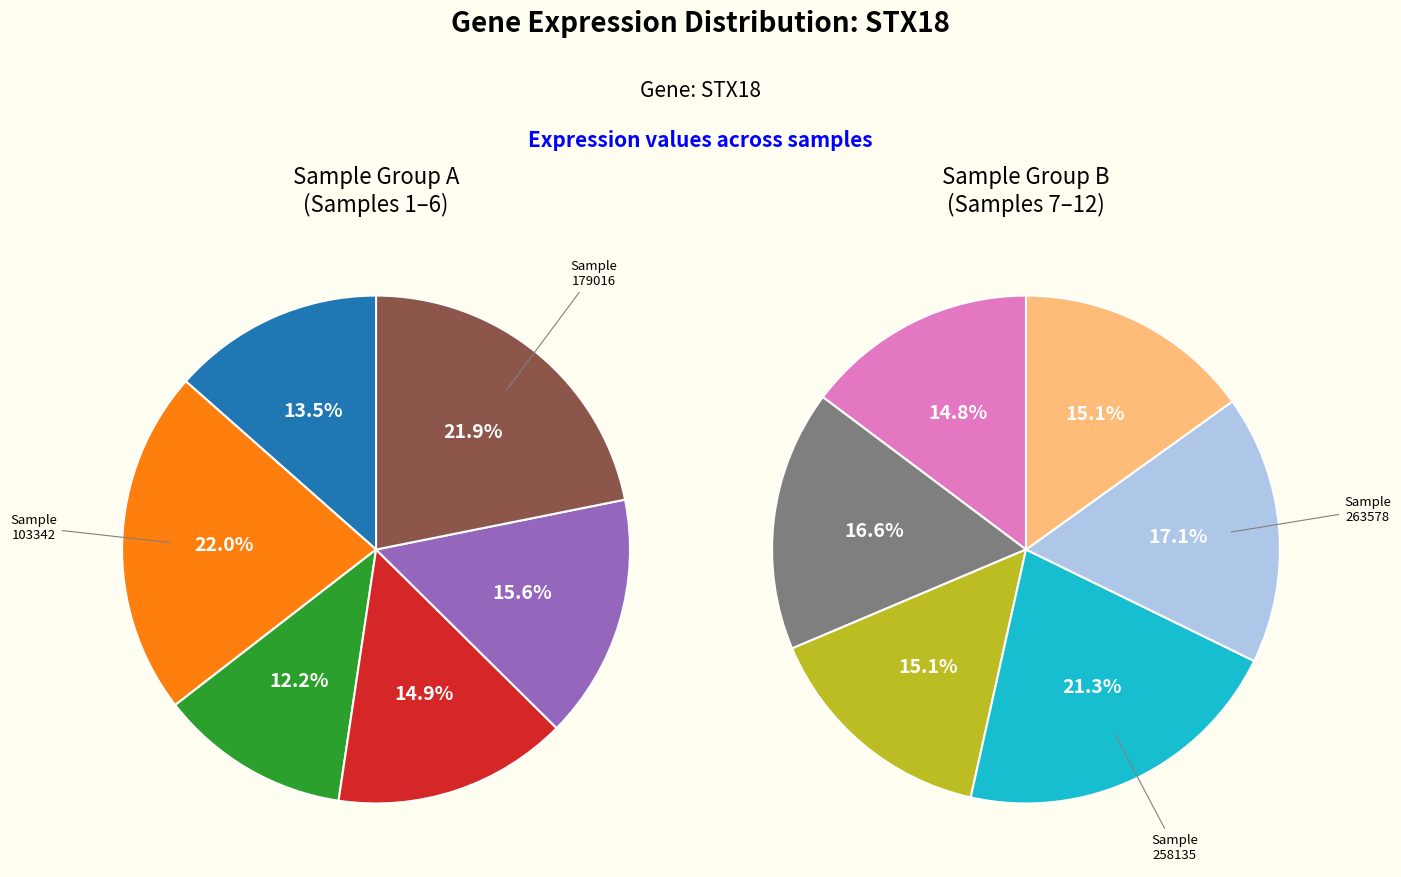

How many segments does this pie chart have?

12